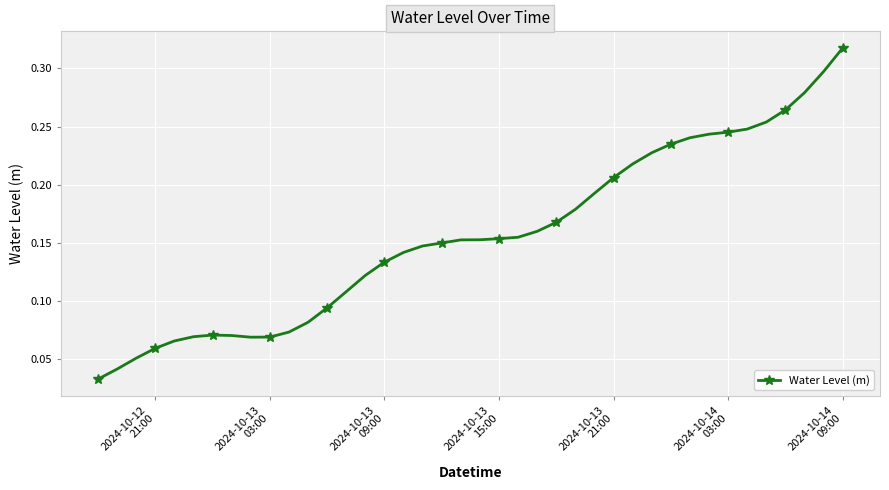

What is the sum of all values?

6.2